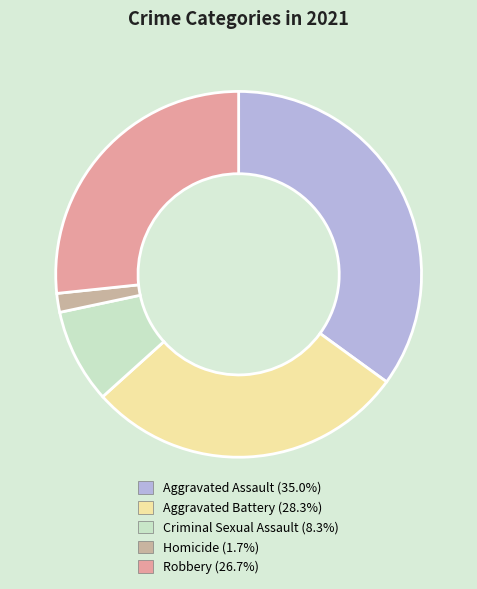

Is there a majority slice in this chart?

No